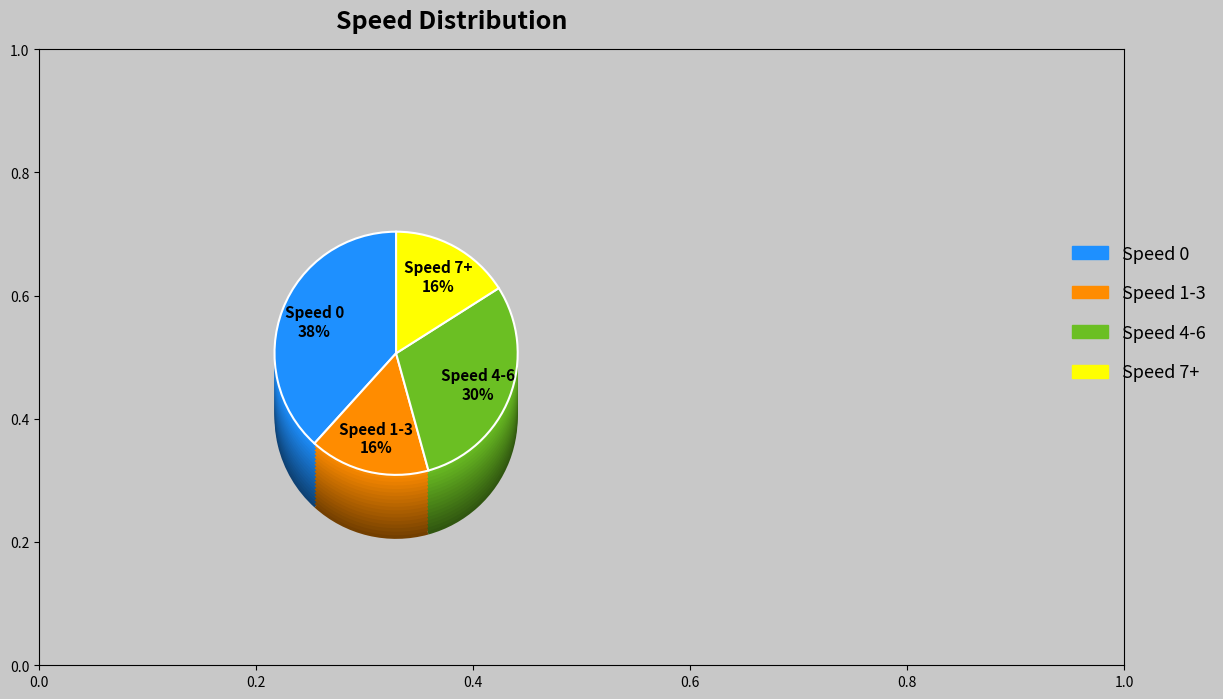

To the nearest percent, what is the average slice percentage?

25%